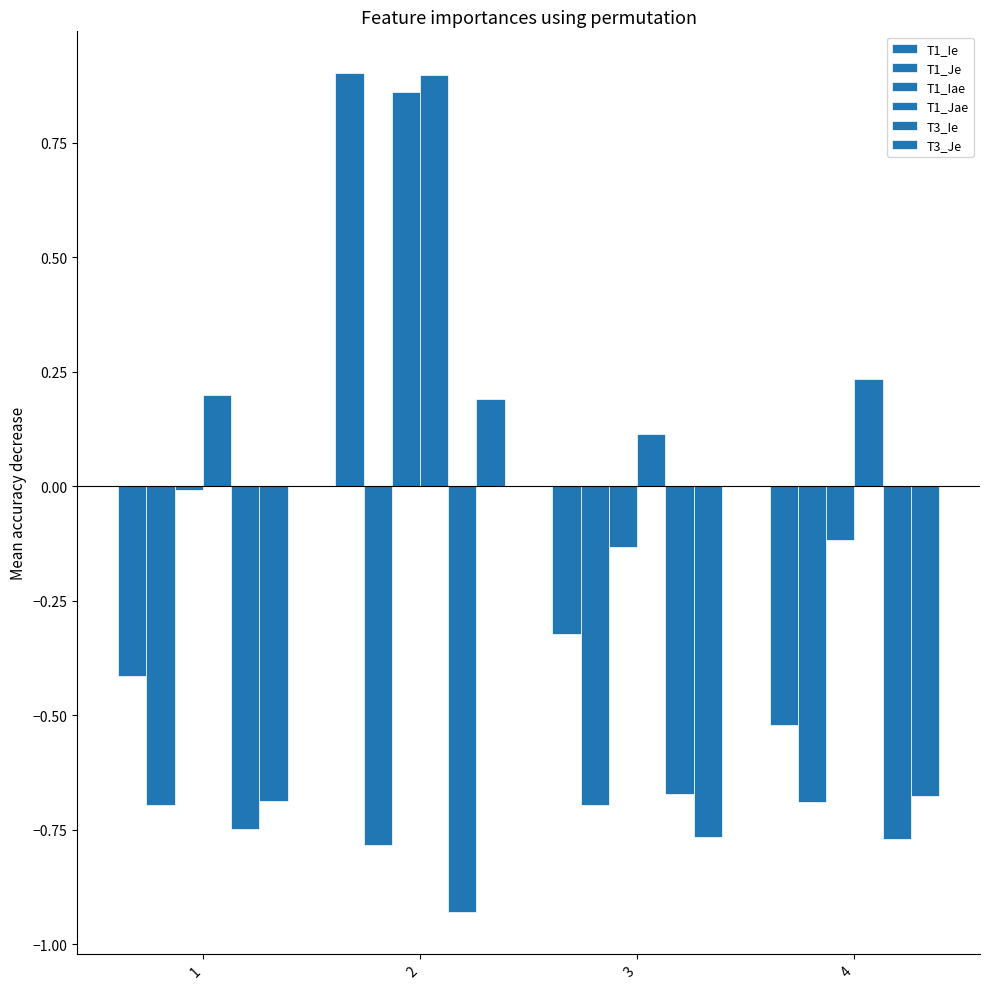

How many groups of bars are there?

4